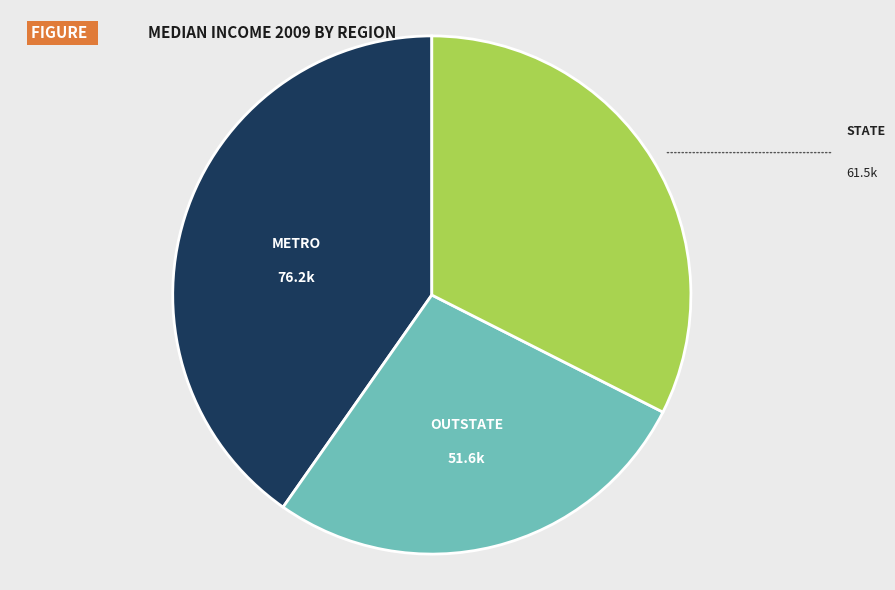

Is there any slice that represents more than half of the pie?

No